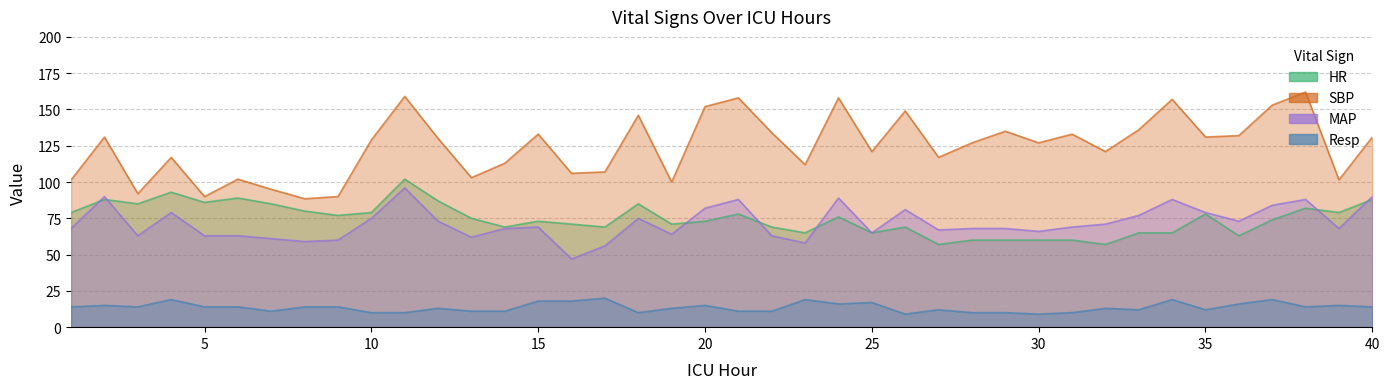

True or false: MAP and HR intersect in this chart.

True